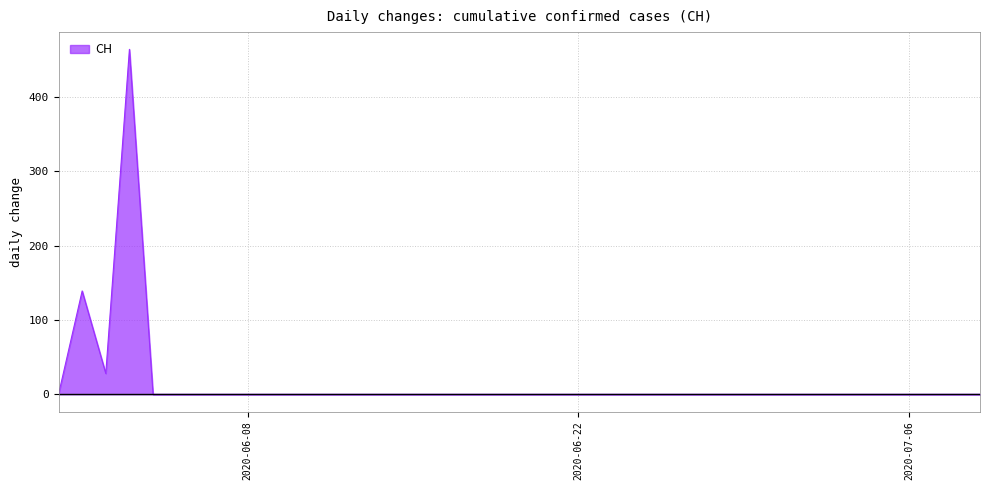

Approximately how many times larger is the value at 2020-07-09 compared to 2020-06-15?

1.0